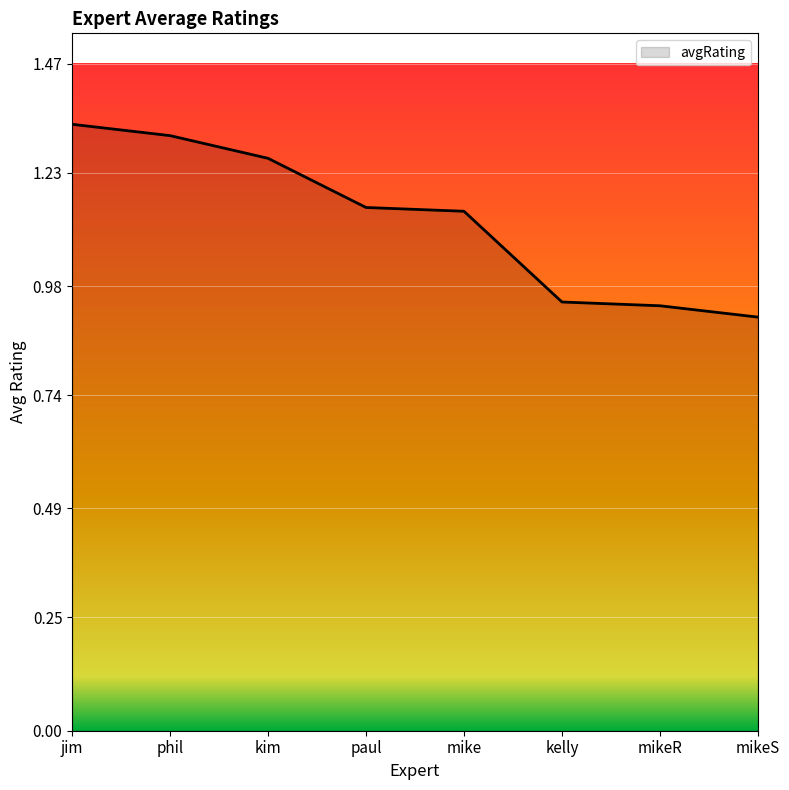

True or false: the data has more than 2 interior local peaks.

False